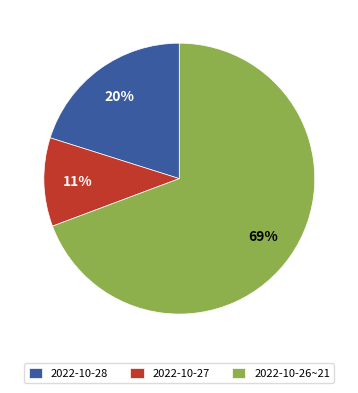

Between 2022-10-26~21 and 2022-10-27, which is larger?

2022-10-26~21